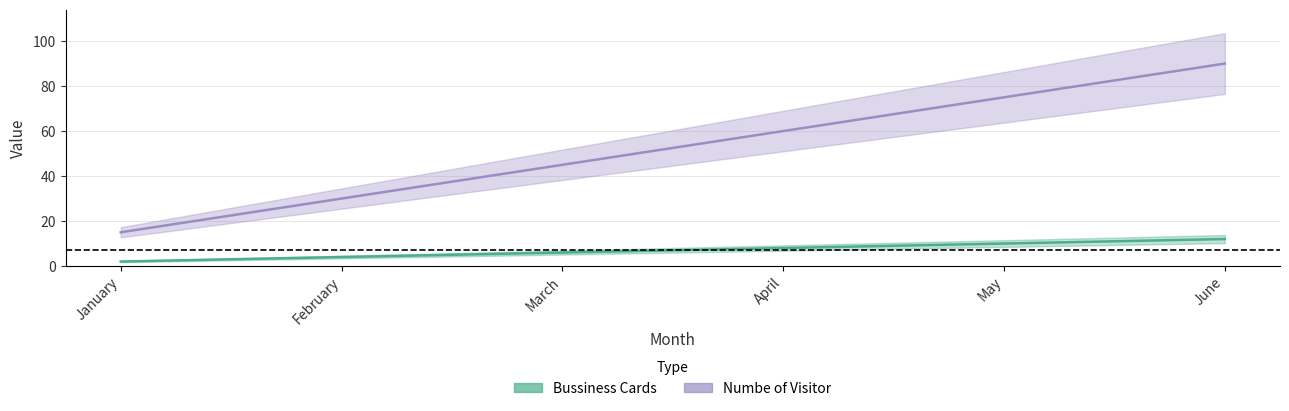

True or false: Numbe of Visitor and Bussiness Cards intersect in this chart.

False